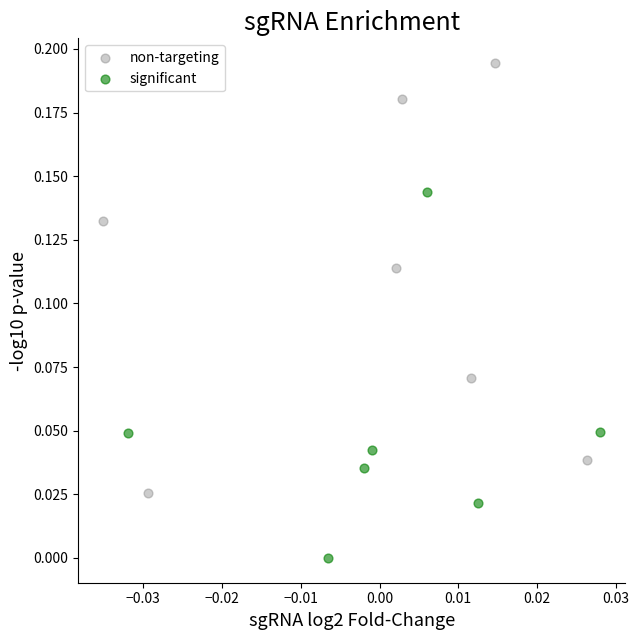

Which series contains the highest Y value?

non-targeting